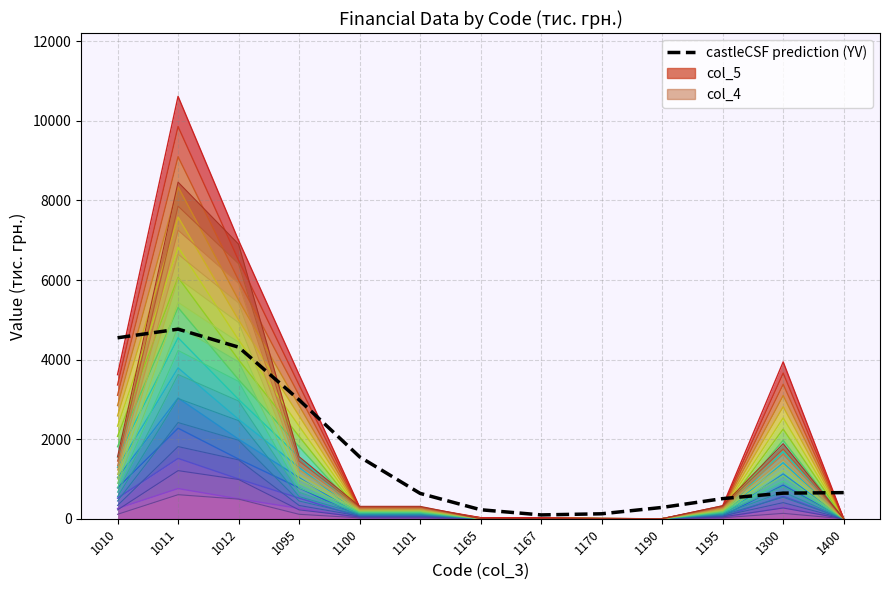

How many series are shown in this chart?

3